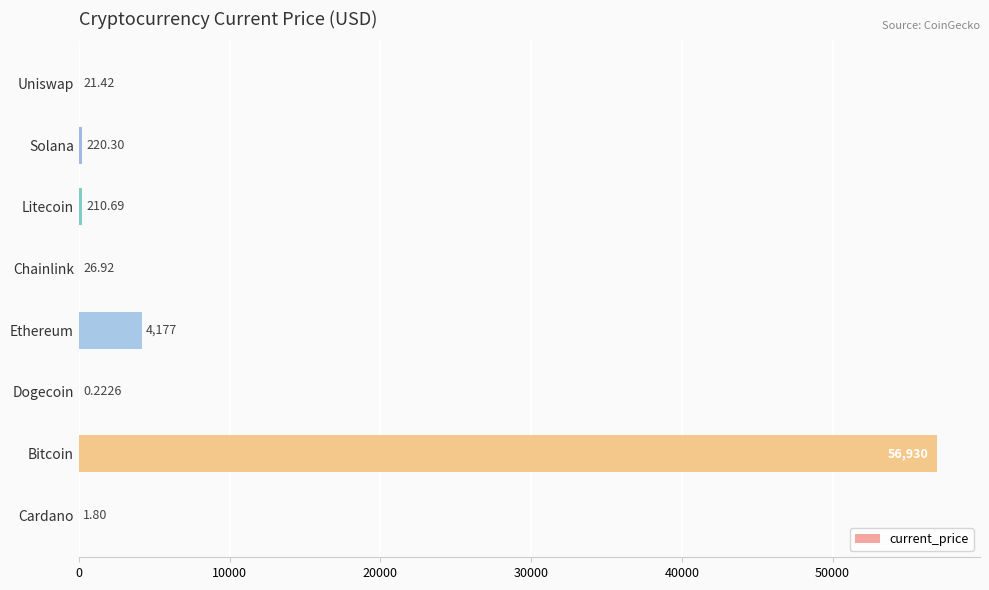

Where is the data nearest to the value 28465?

Ethereum